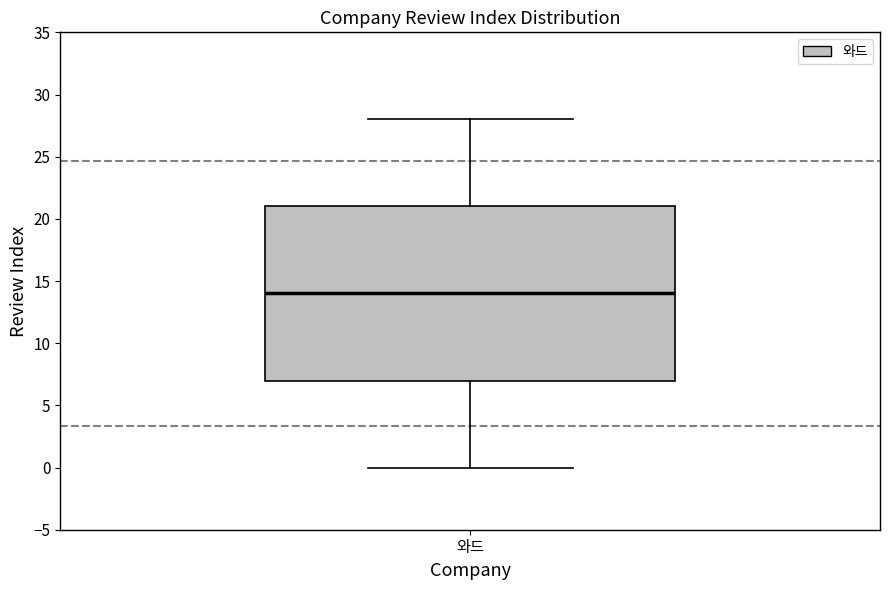

Where is the lower edge of the box for 와드 on the y-axis? The values are not printed on the chart, so give them approximately, as read against the axis.

7